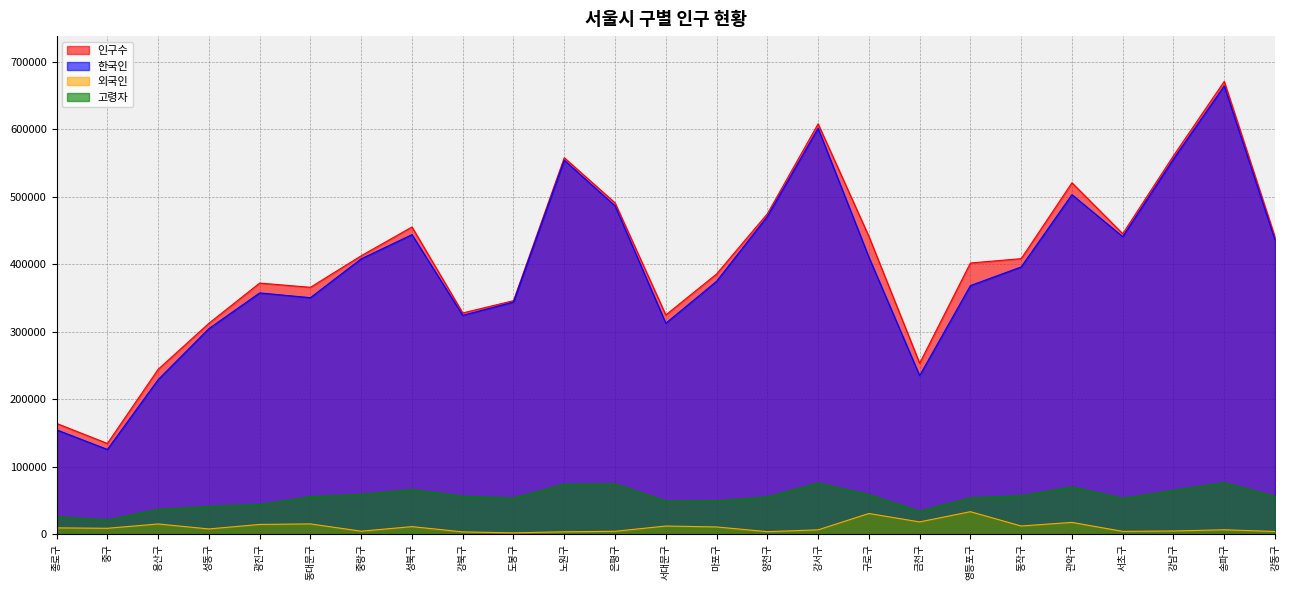

Where is 인구수 nearest to the value 402883?

영등포구